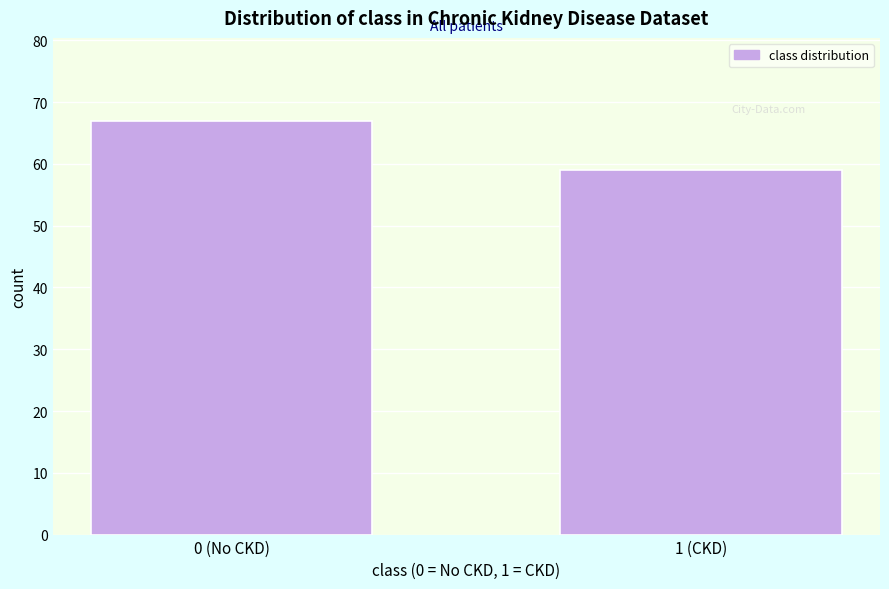

Reading left to right, what are all the values shown in this chart?

0 (No CKD)=67	1 (CKD)=59